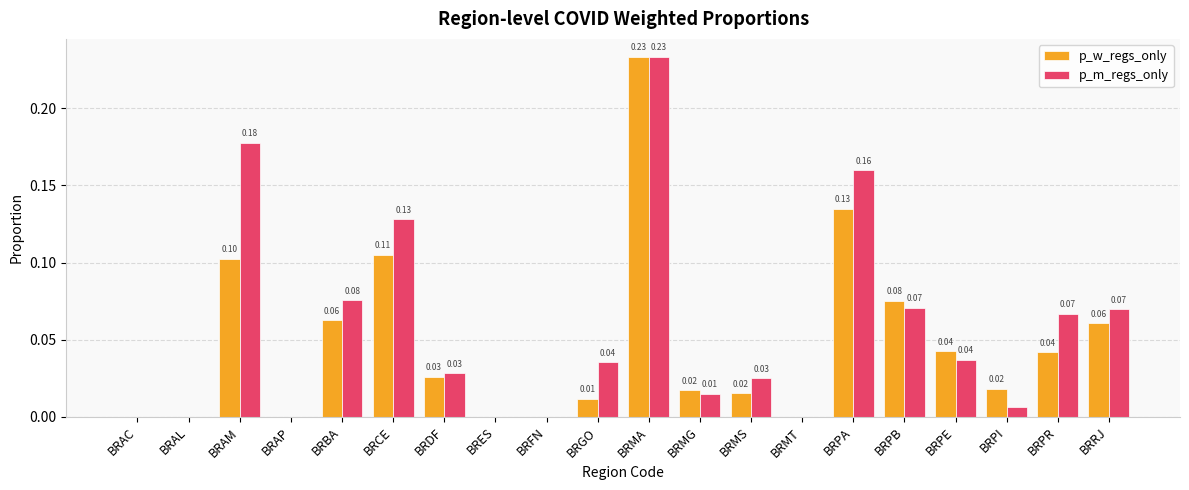

Which series has the largest total across all categories?

p_m_regs_only